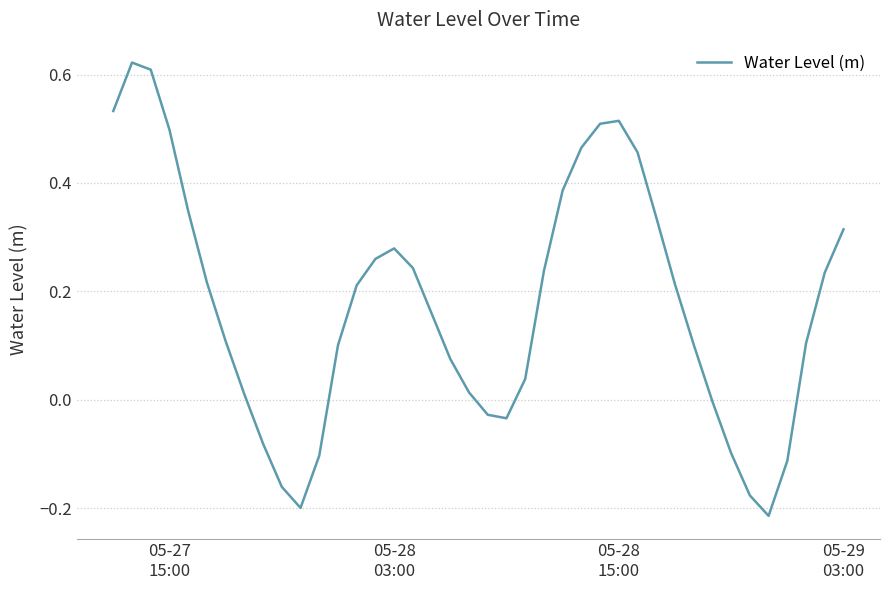

What is the difference between the maximum and minimum values?

0.8